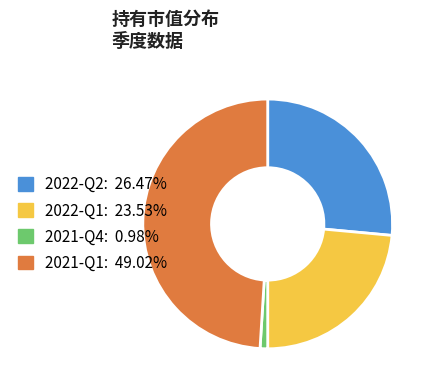

How many segments does this pie chart have?

4